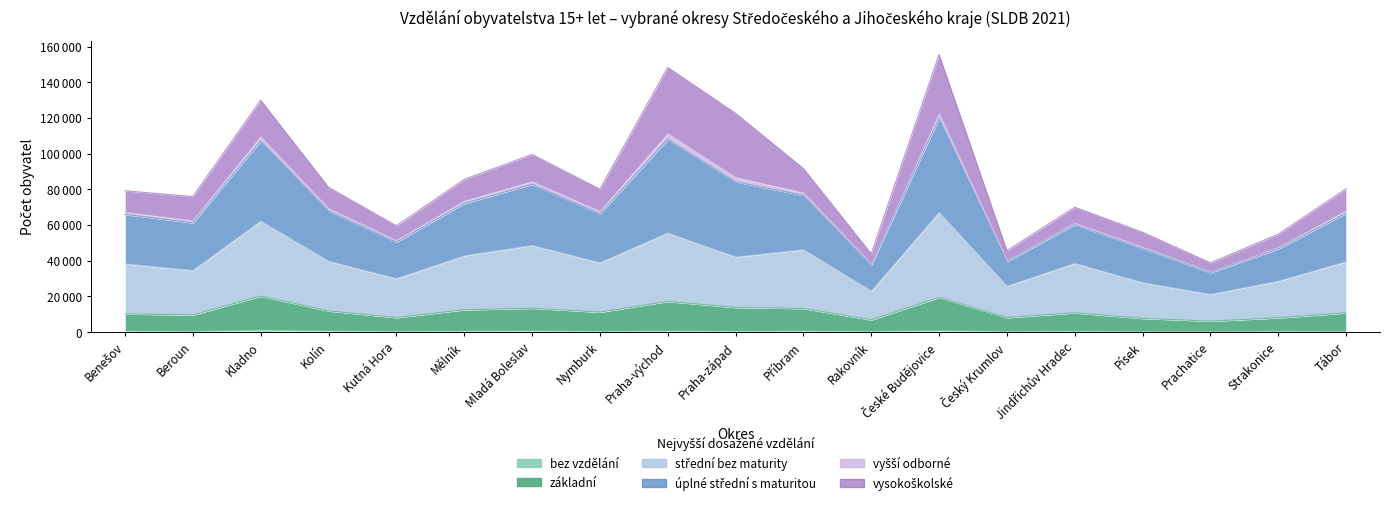

At how many categories does at least one series exceed 14666?

19